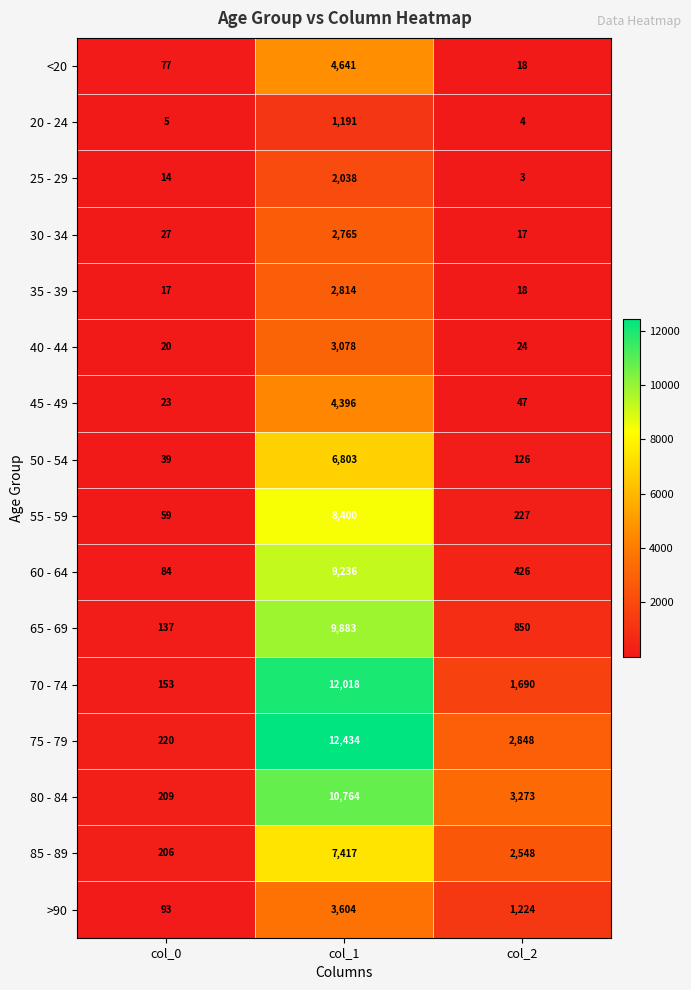

Read the 80 - 84 value at col_0, to the nearest 10.

210